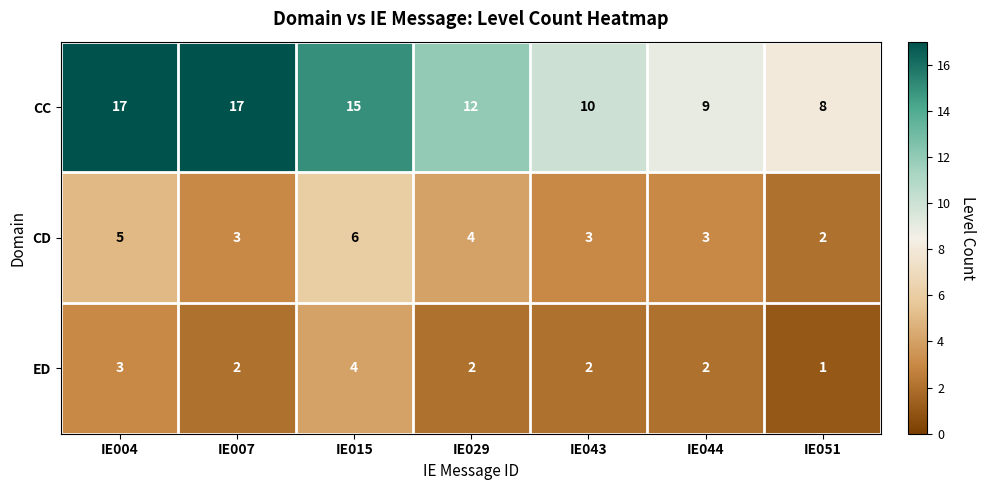

What is the sum of all ED values?

16